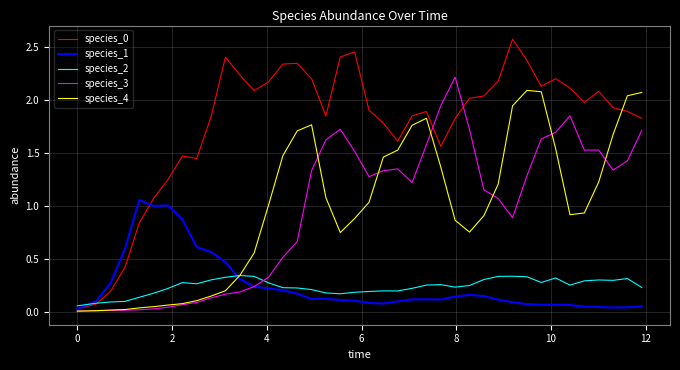

True or false: species_3 and species_2 cross at least once.

True